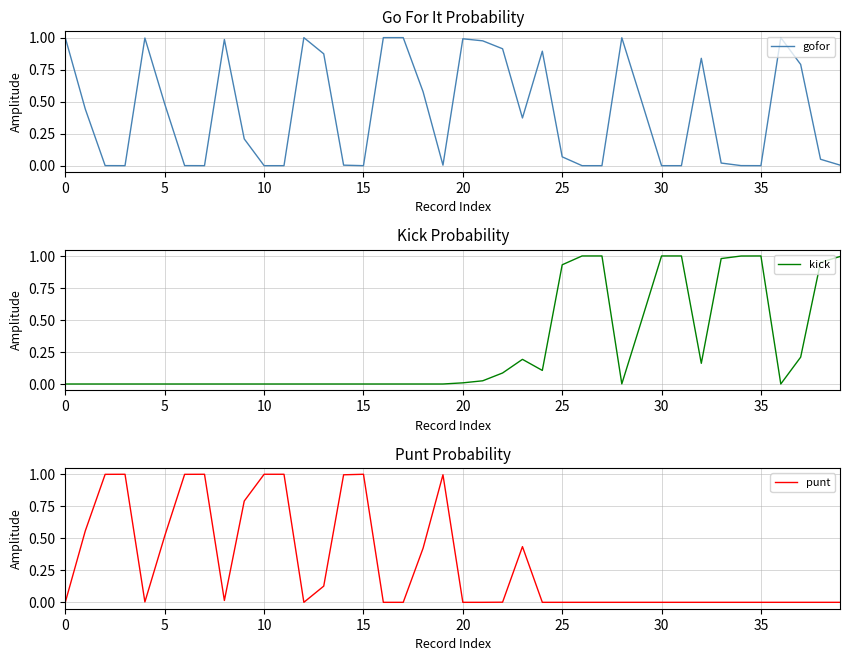

What is the maximum value for punt?

1.0